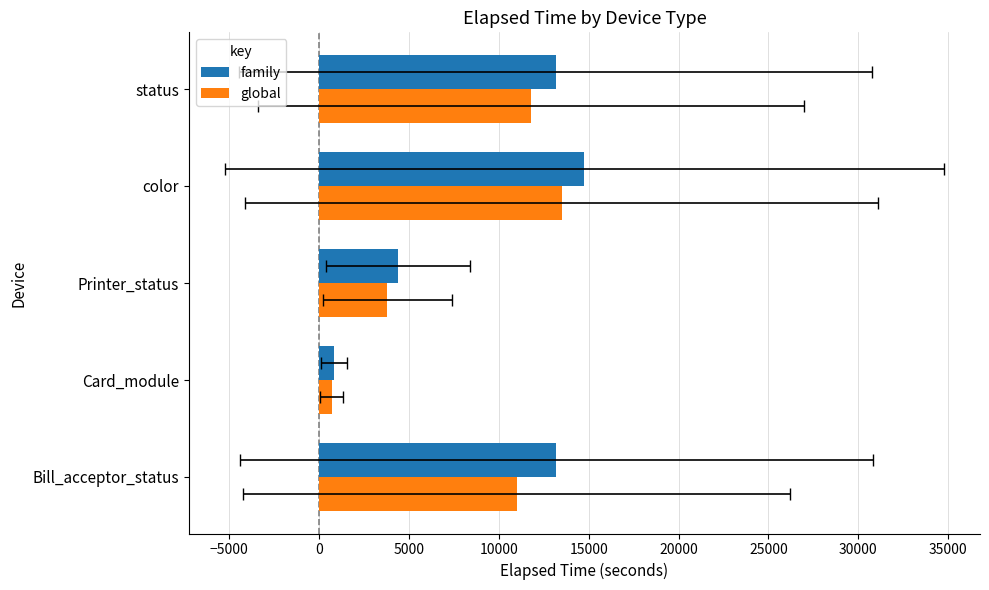

Which series has the largest range (max minus min)?

family